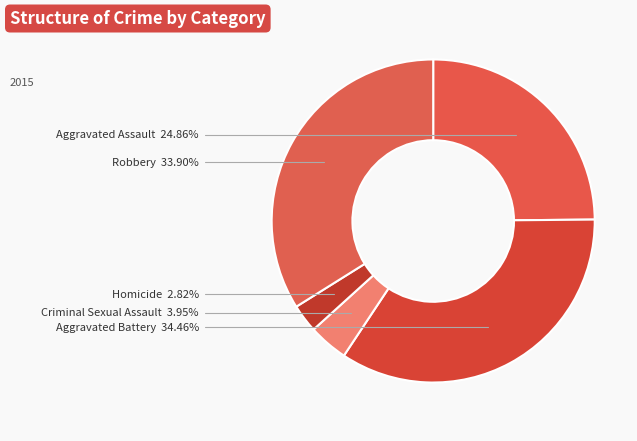

Which category has the biggest portion of the pie?

Aggravated Battery